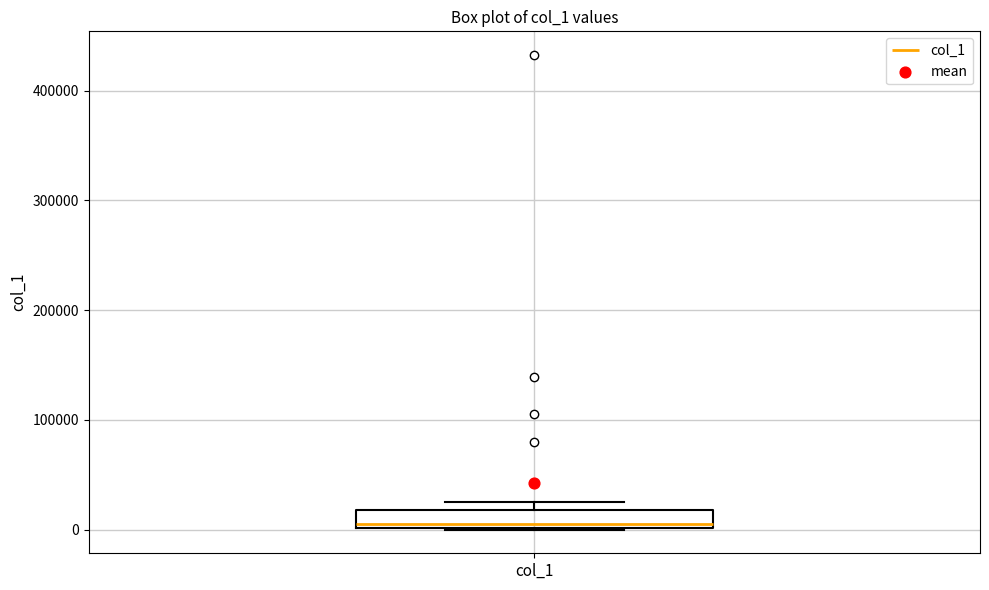

Read this box plot against the y-axis: the position of the median line, the range covered by the box, and the ends of both whiskers. The values are not printed on the chart, so give them approximately, as read against the axis.

median 10000, box 0 to 20000, whiskers 0 to 30000